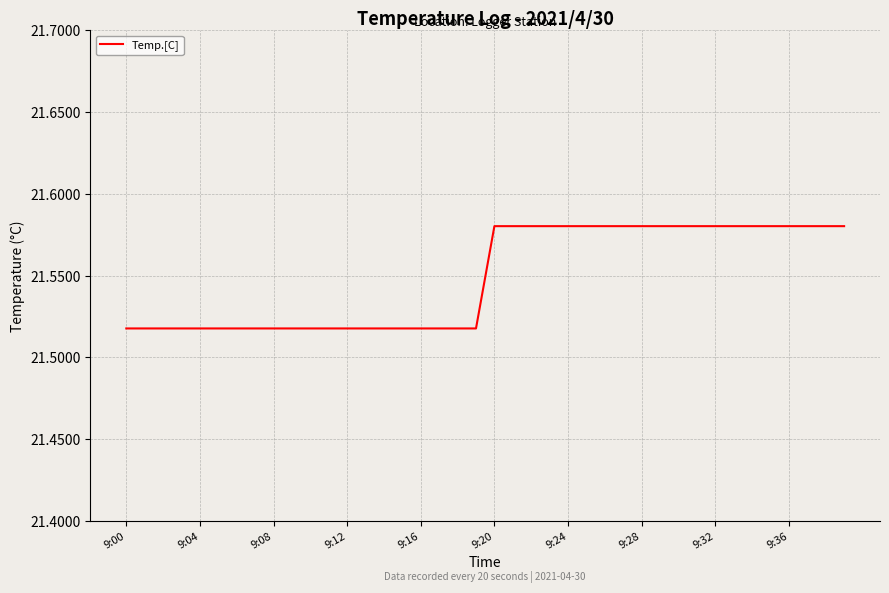

The chart shows a value of 9.9 at 9:32. True or false?

False